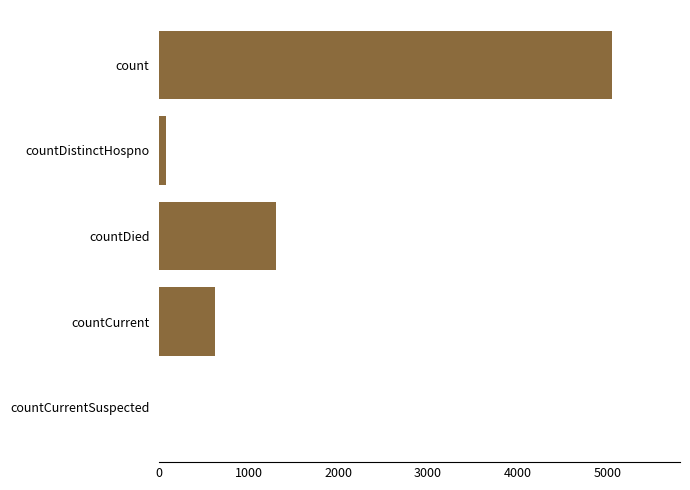

What is the greatest value displayed?

5052